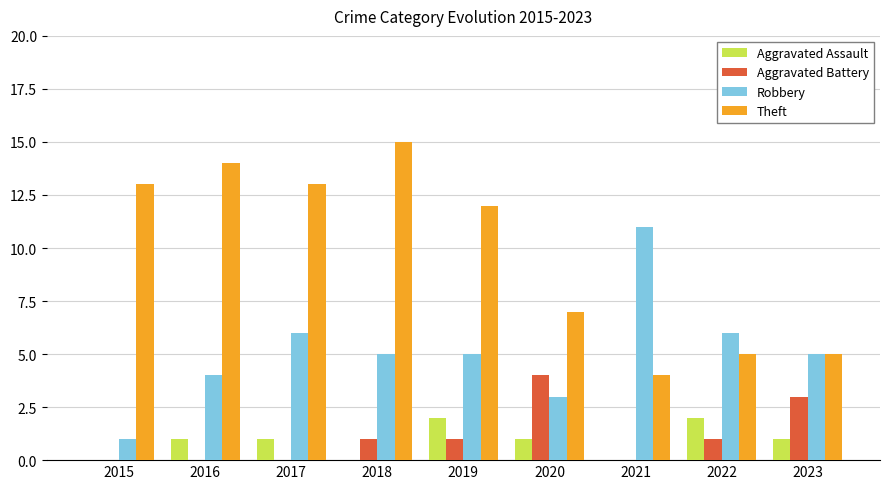

Between 2021 and 2023, which series saw the biggest shift?

Robbery